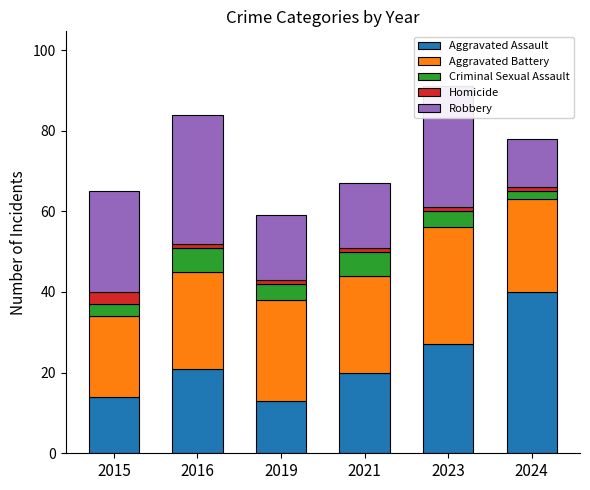

True or false: Aggravated Assault has a value of 65 at 2024.

False